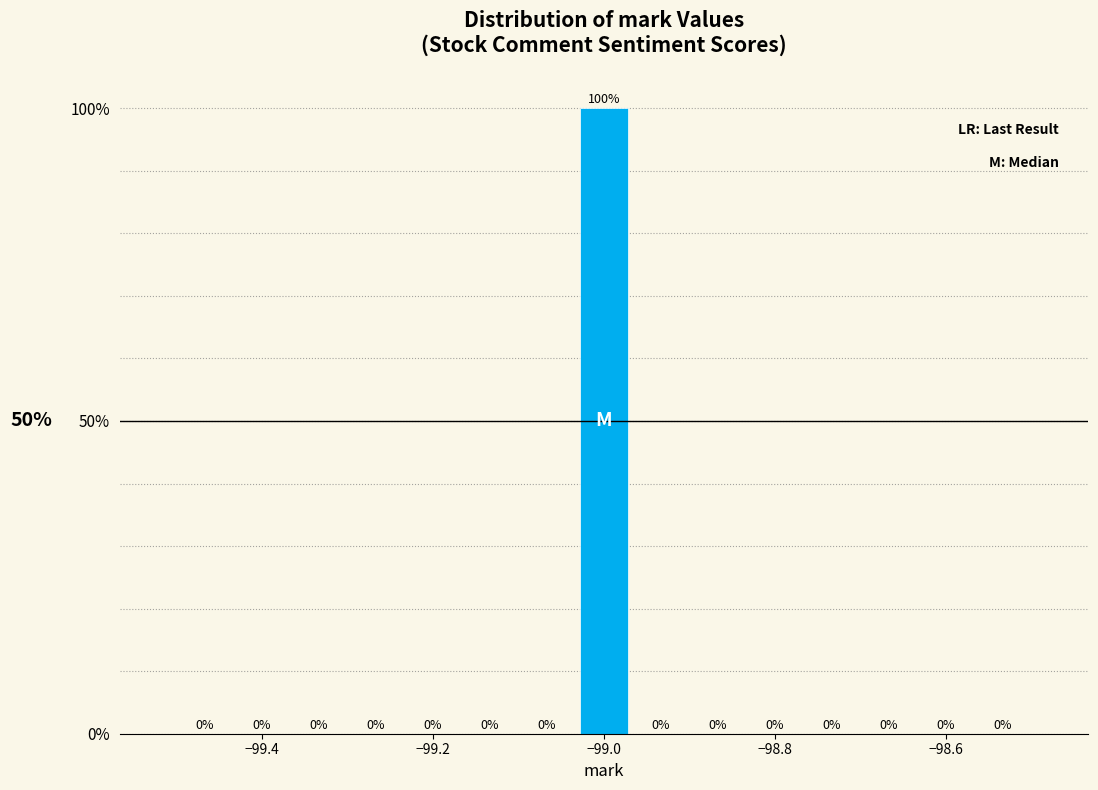

Around what value on the x-axis is the tallest bar? Give the approximate position of its centre, as read against the axis.

-99.00